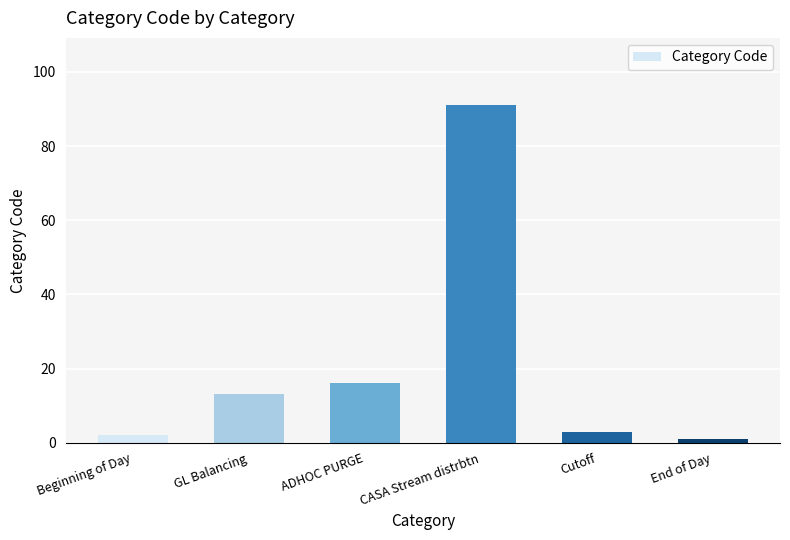

Reading left to right, list all the values displayed in this chart.

2	13	16	91	3	1